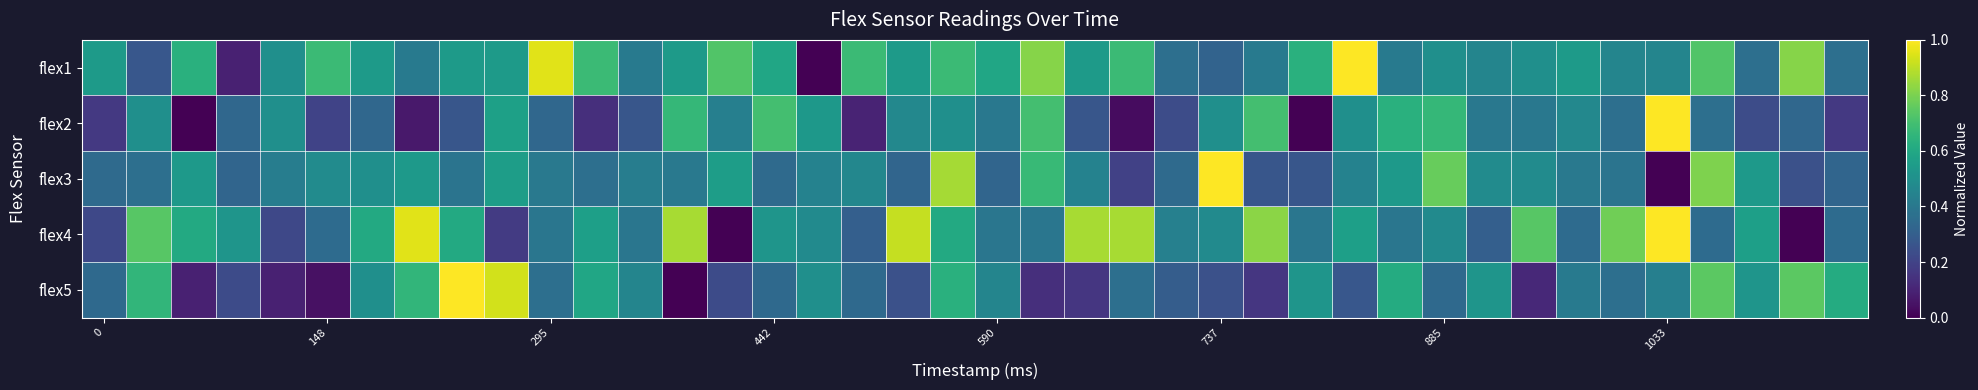

Count the number of categories in the chart.

40